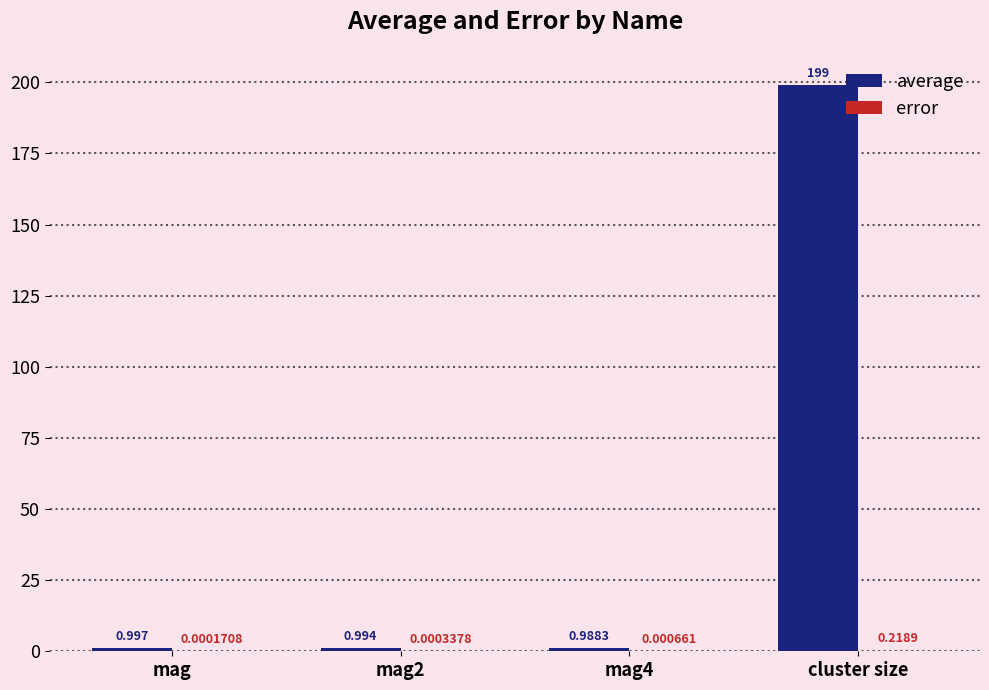

At which category does the chart reach its peak across all series?

cluster size